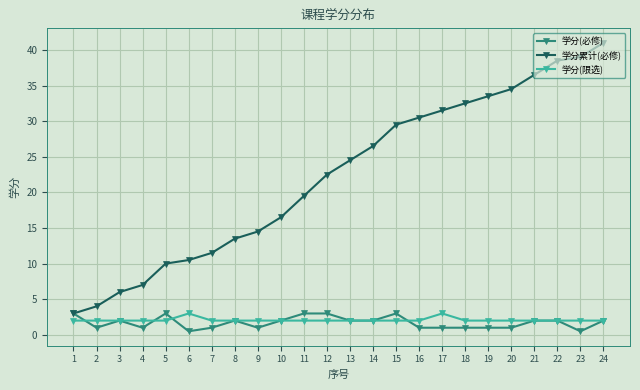

What is the lowest value of the 学分(必修) series?

0.5